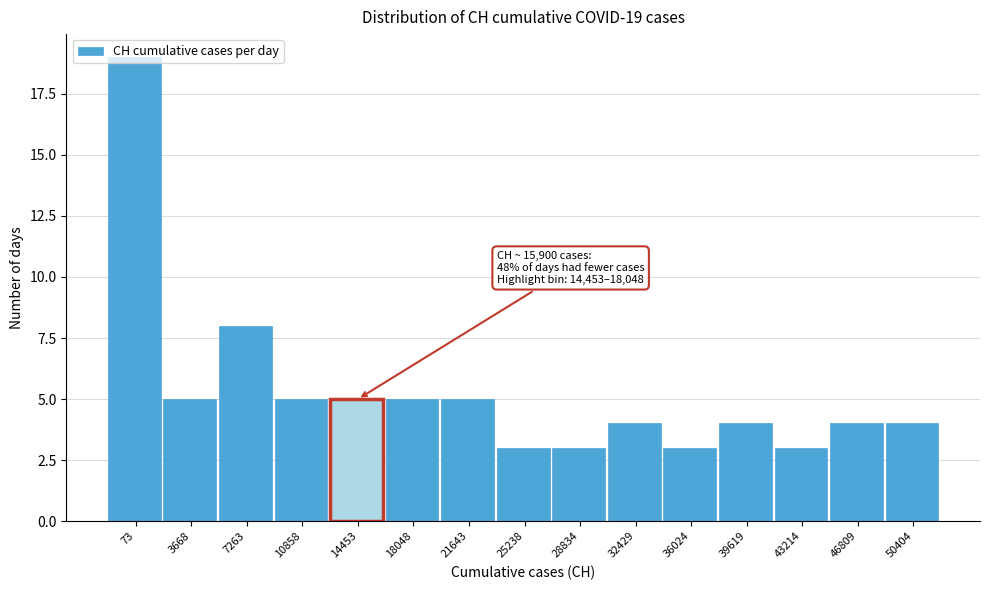

Where is the data nearest to the value 11?

7263